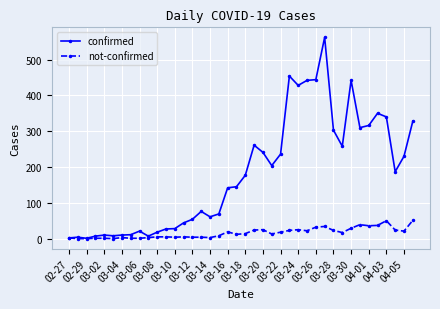

How many values in the confirmed series are below 177?

20